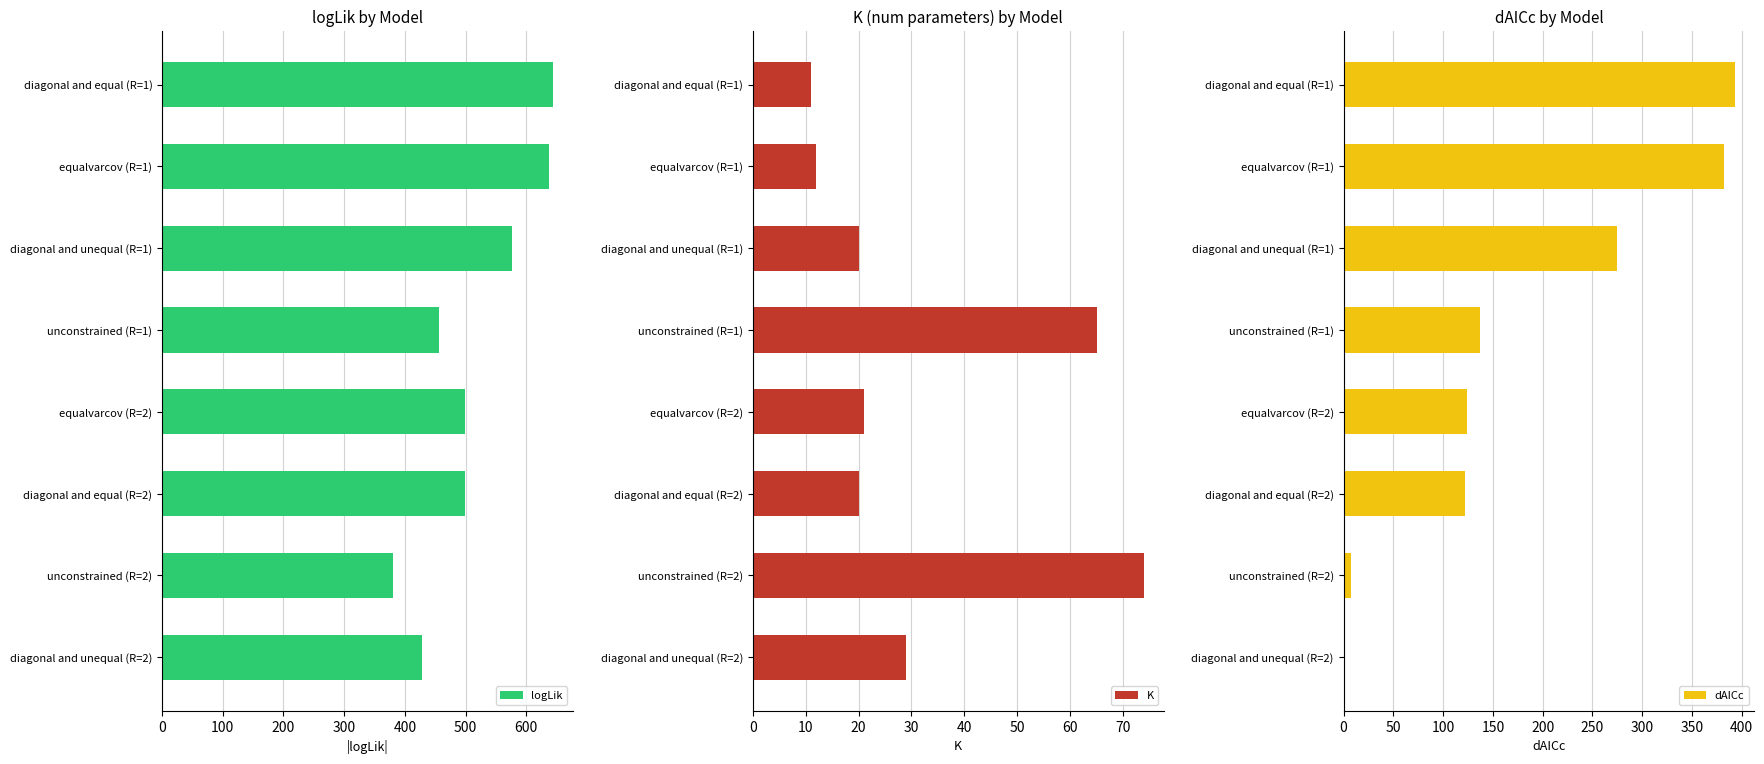

What is the difference between the maximum and minimum values in the K series?

63